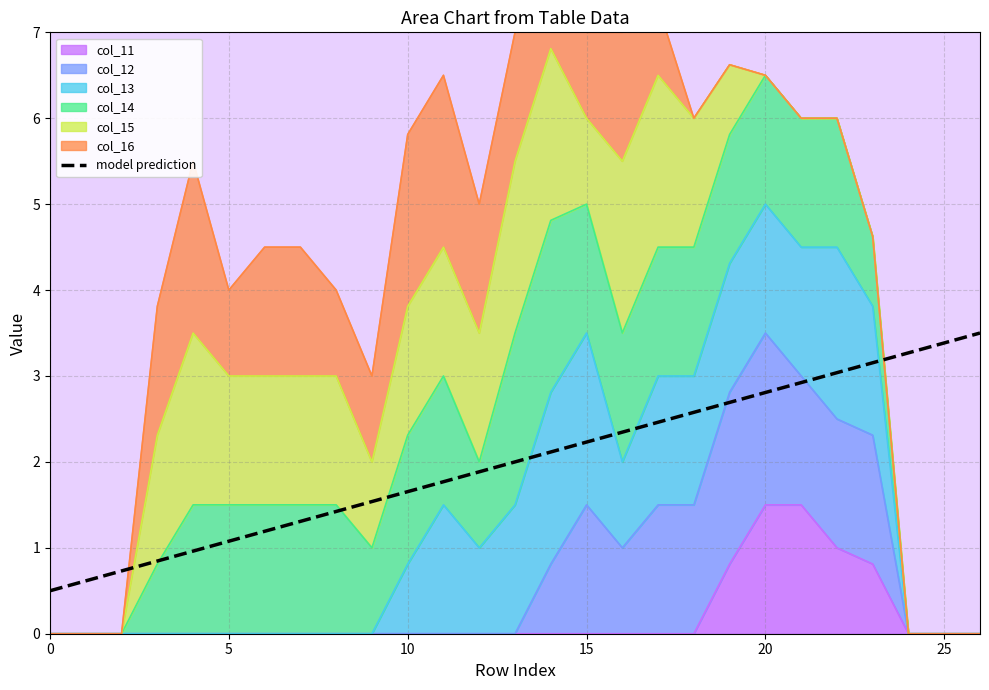

What is the minimum value shown in the chart?

0.5